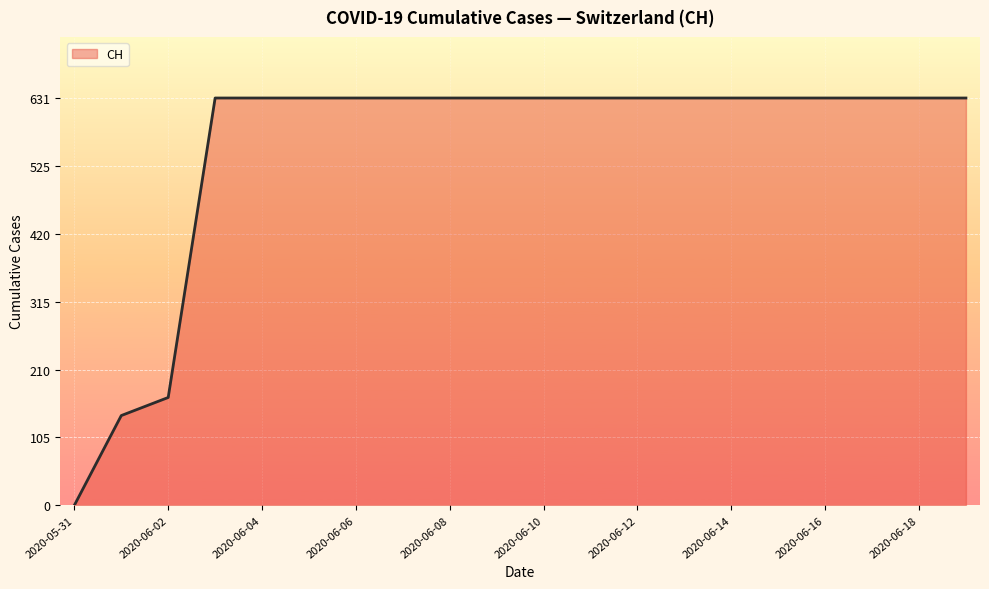

What is the maximum value shown in the chart?

631